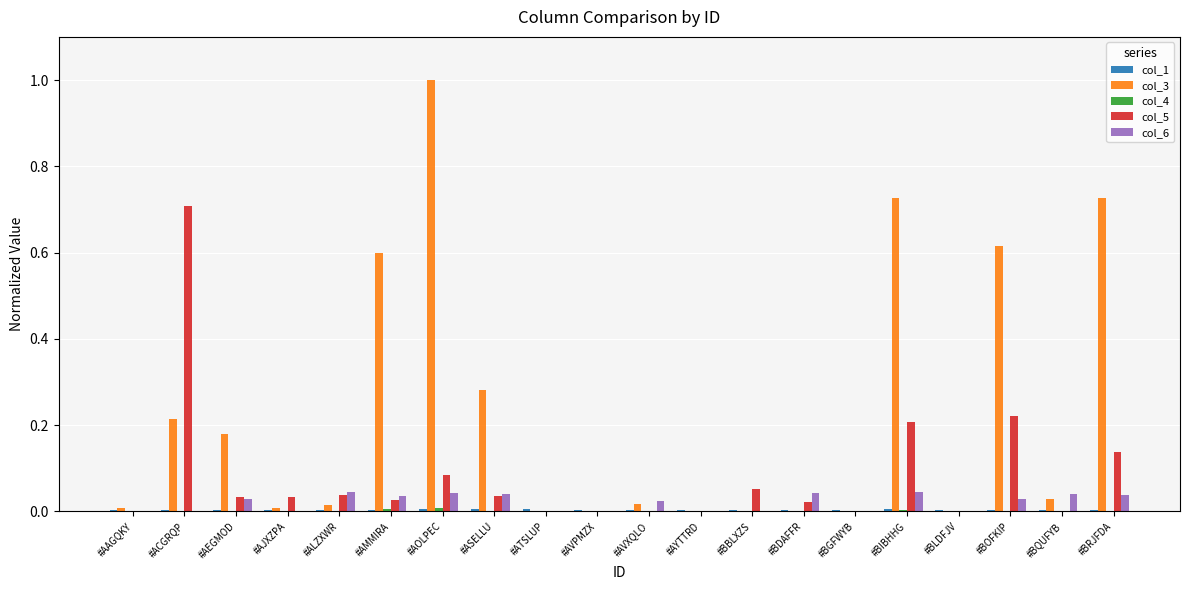

What is the highest value of the col_3 series?

1.0